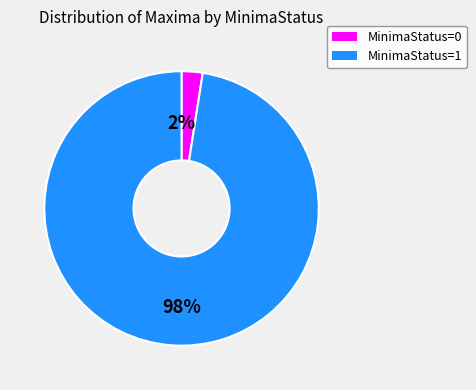

Rank the categories by value from highest to lowest.

MinimaStatus=1, MinimaStatus=0